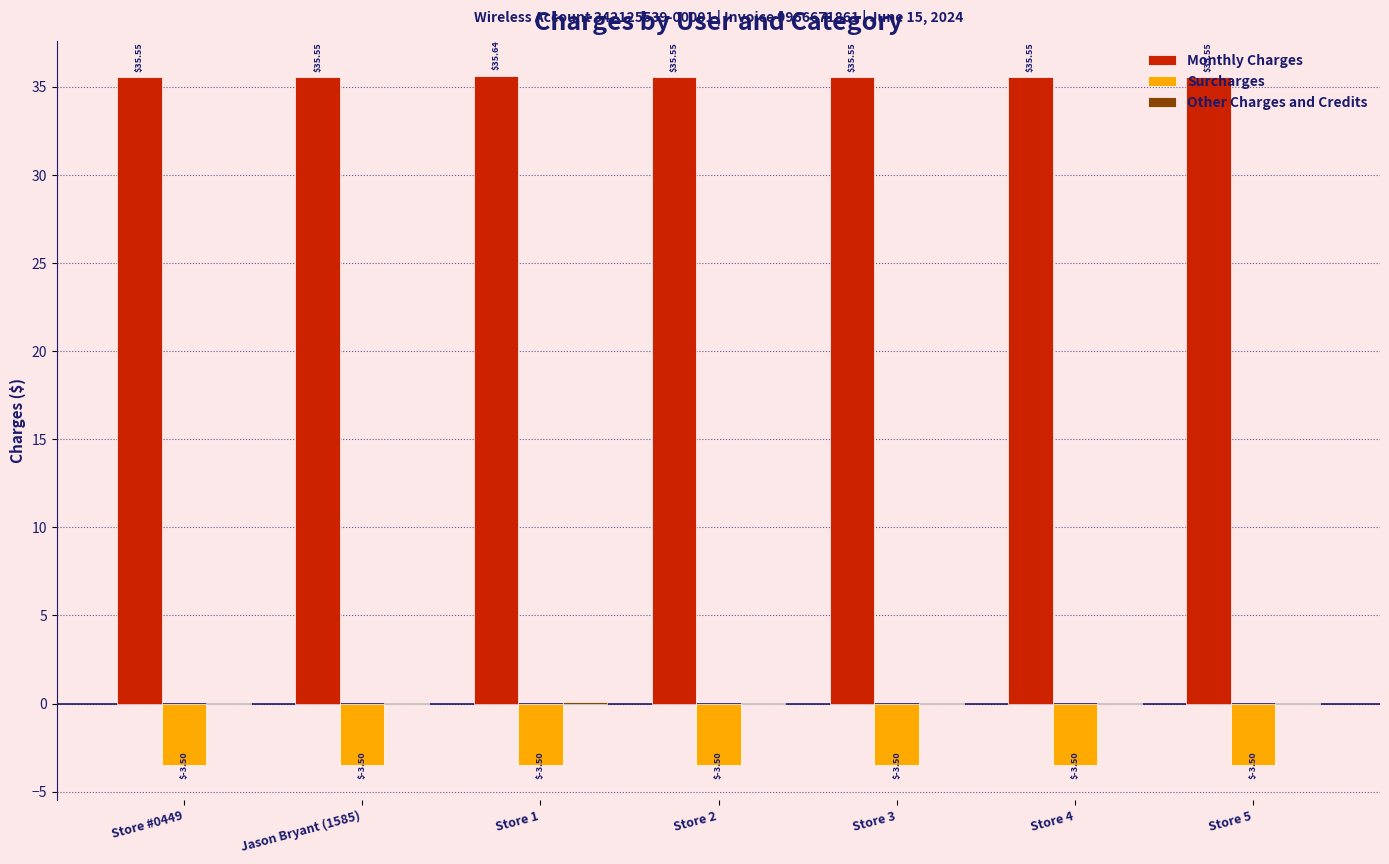

Between Store 1 and Store 5, which series saw the biggest shift?

Monthly Charges